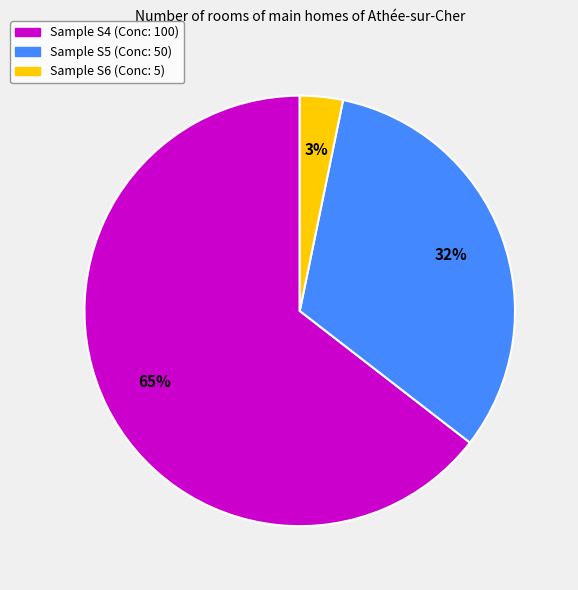

To the nearest percent, what is the average slice percentage?

33%